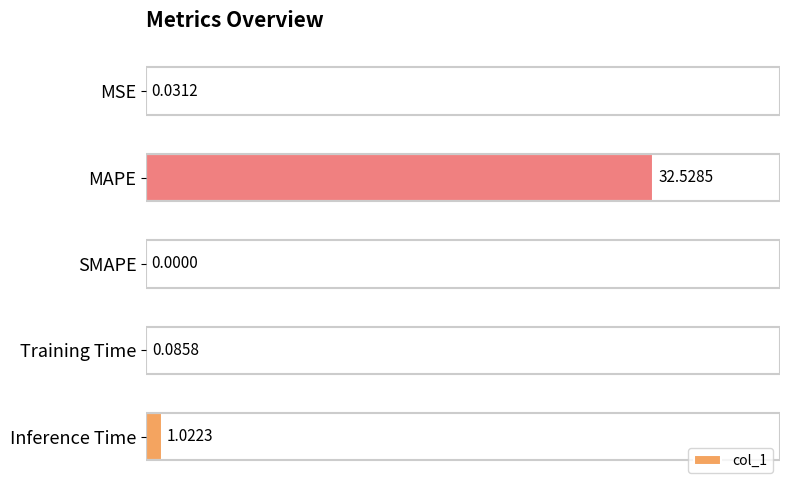

How many positive values are there?

4